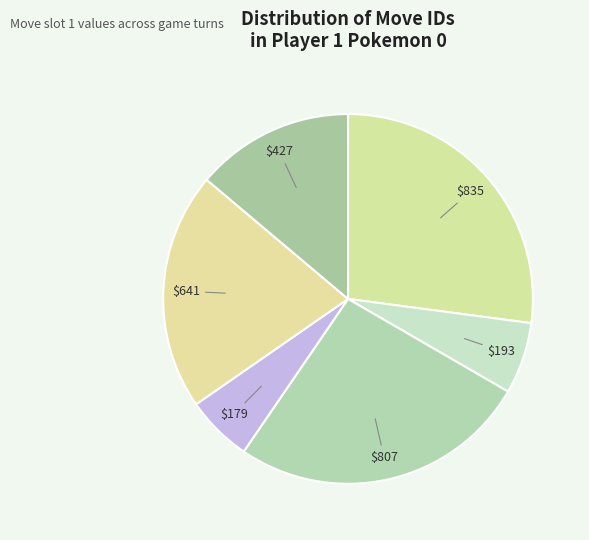

What is the largest slice in the pie chart?

835